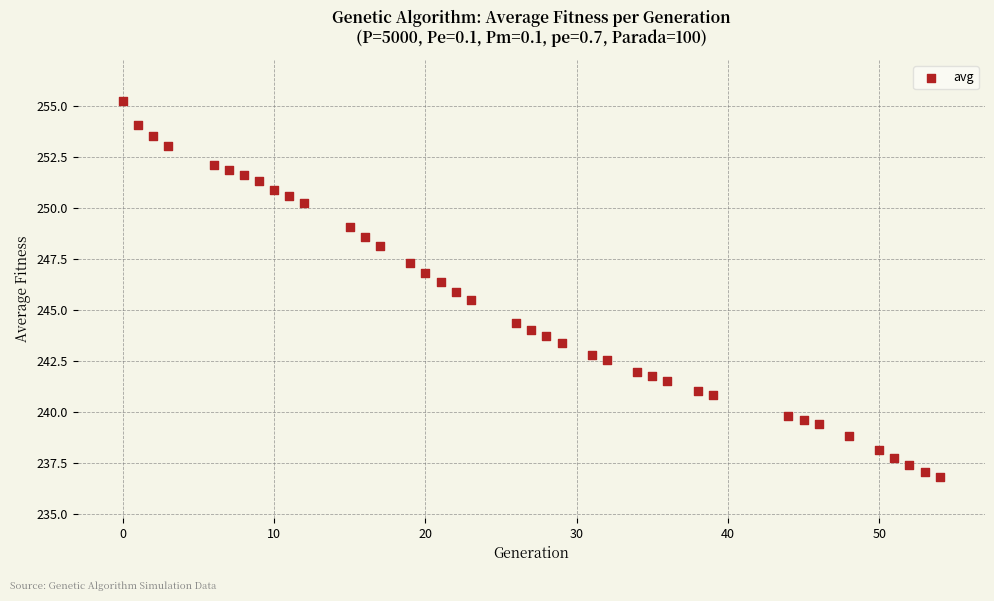

What is the range of Y values (max minus min)?

18.5